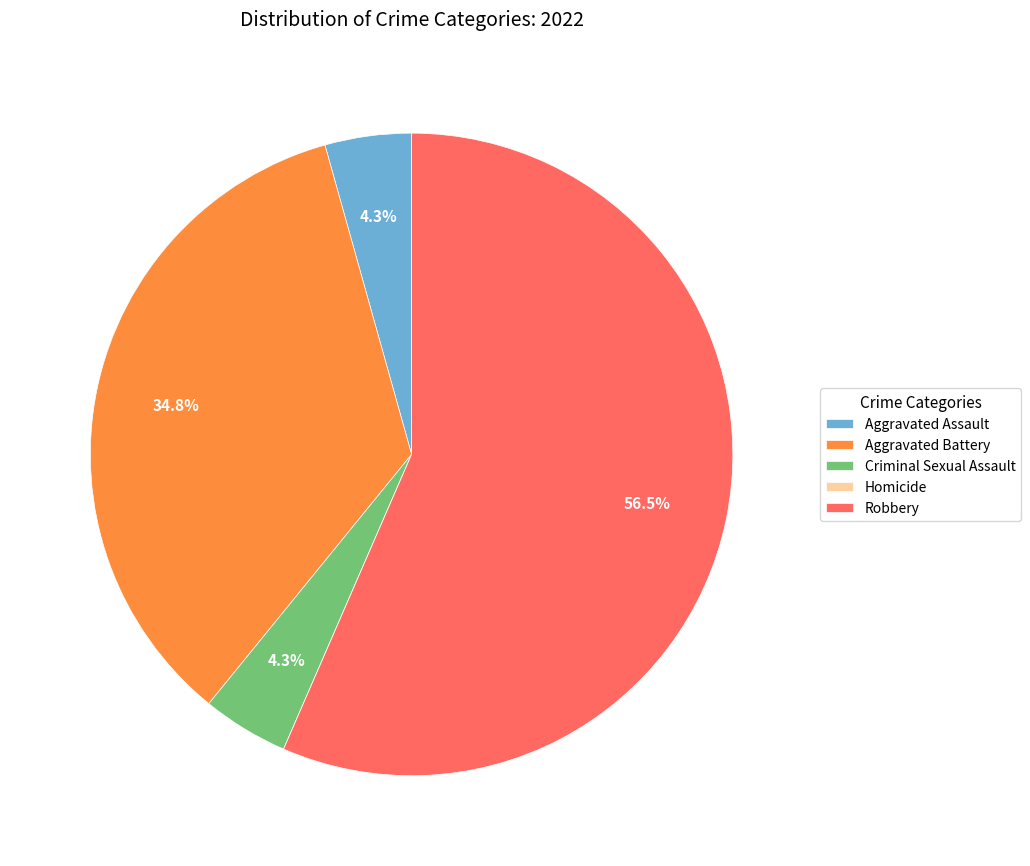

Which category accounts for the majority?

Robbery